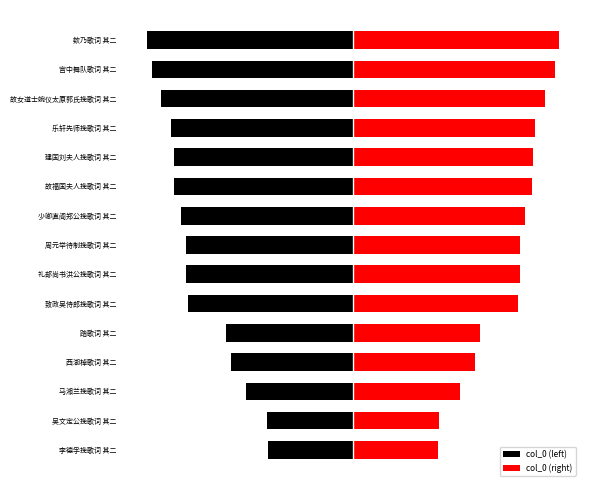

Where is col_0 (left) nearest to the value -438962?

踏歌词 其二